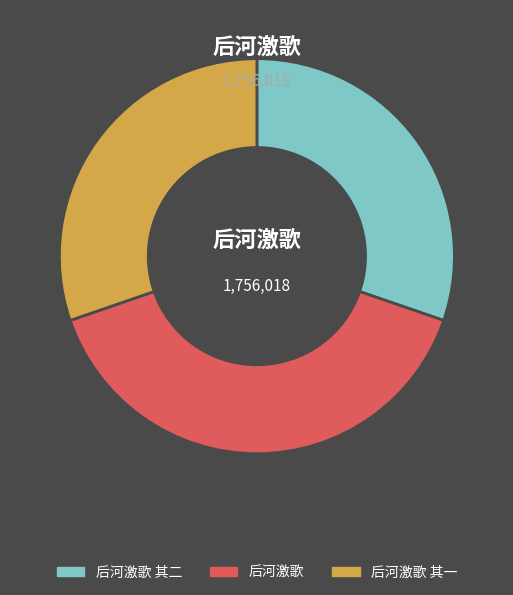

The 后河激歌 其一 slice represents 30% of the pie. True or false?

True